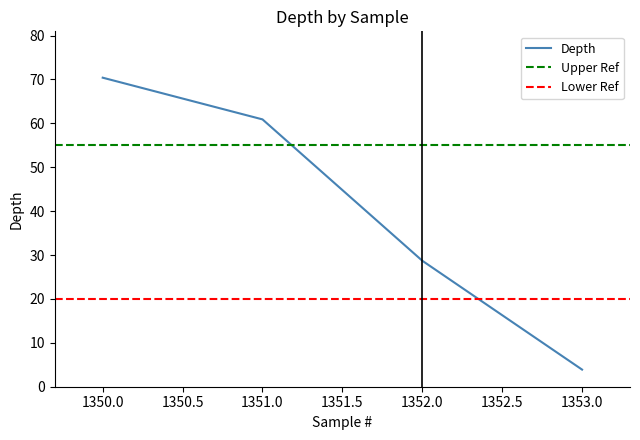

True or false: the data shows 3.9 at 1353.

True